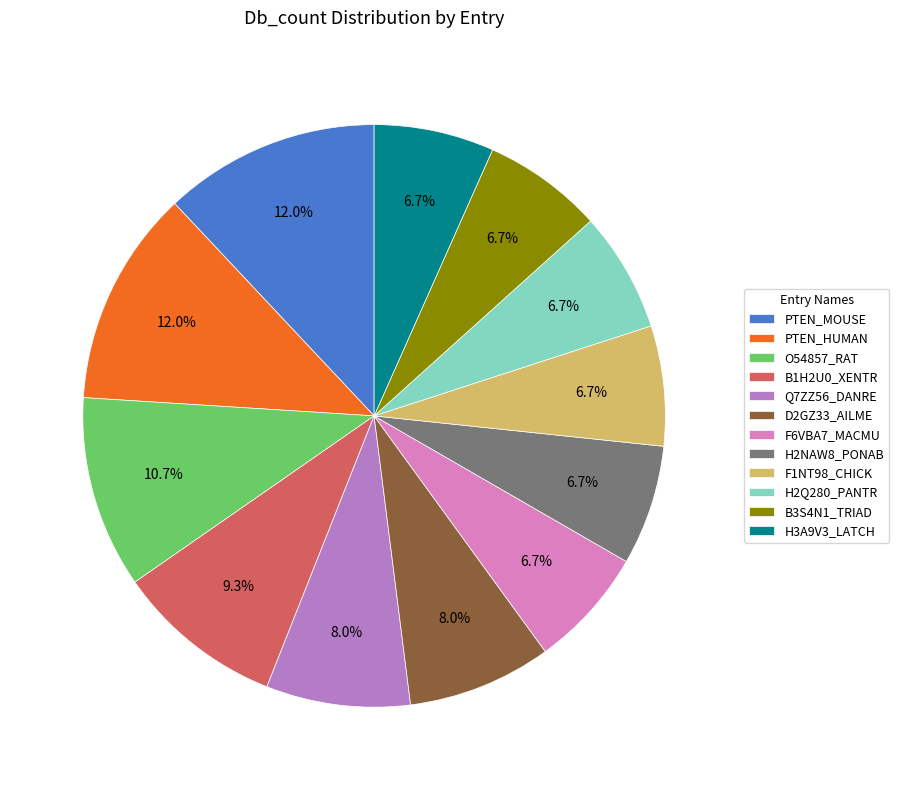

True or false: F6VBA7_MACMU accounts for 14% of the total.

False